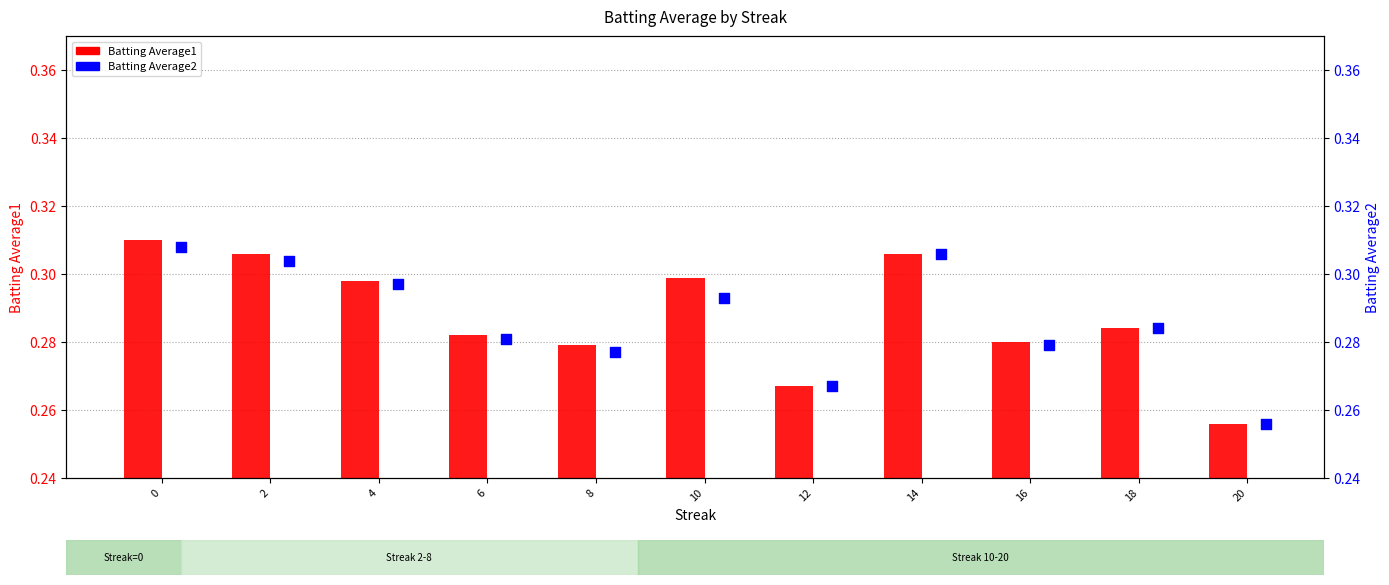

Which series contains the lowest Y value?

Batting Average1